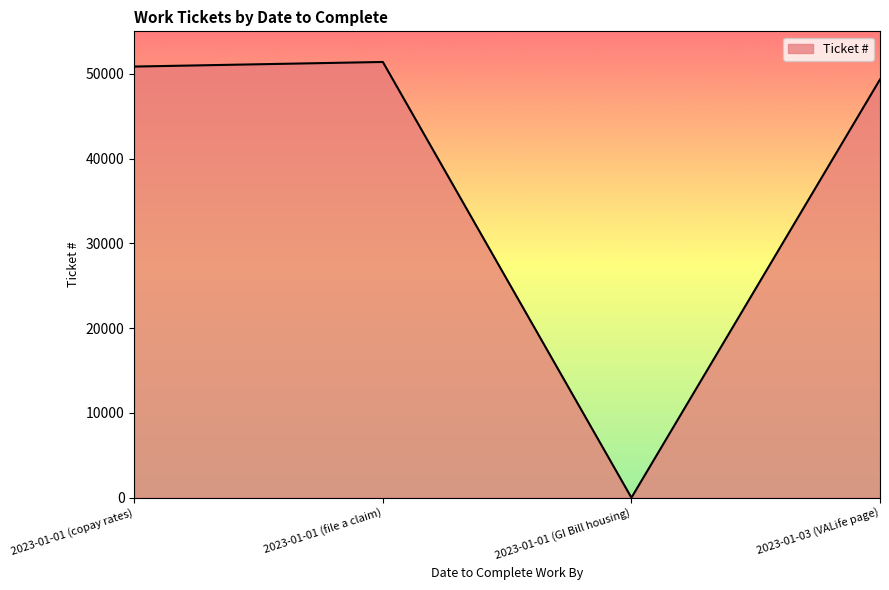

How many distinct data groups are displayed?

1